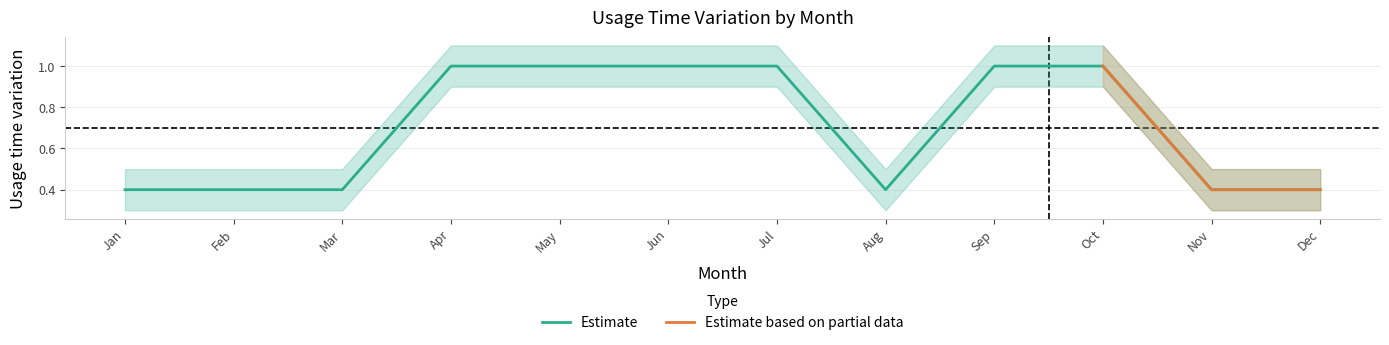

At how many categories does at least one series exceed 0?

12